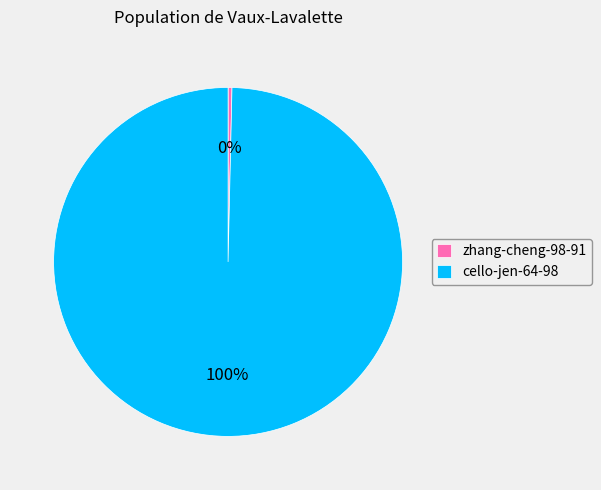

Which category has the biggest portion of the pie?

cello-jen-64-98